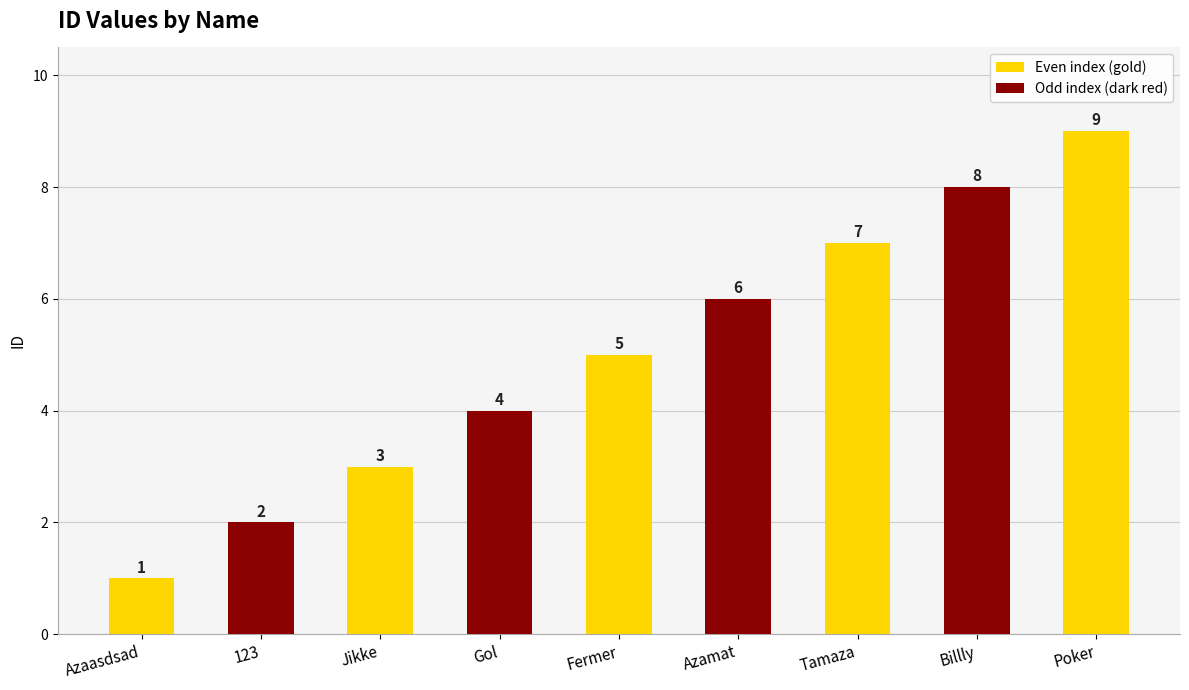

Which has a higher value, Jikke or Gol?

Gol